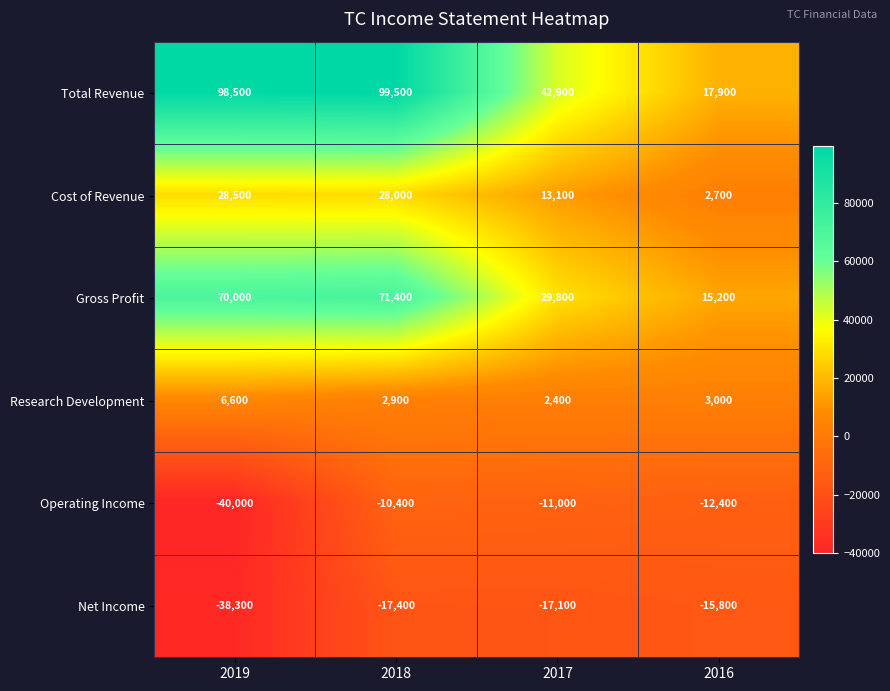

What is the difference between the highest and lowest values at 2019?

138500